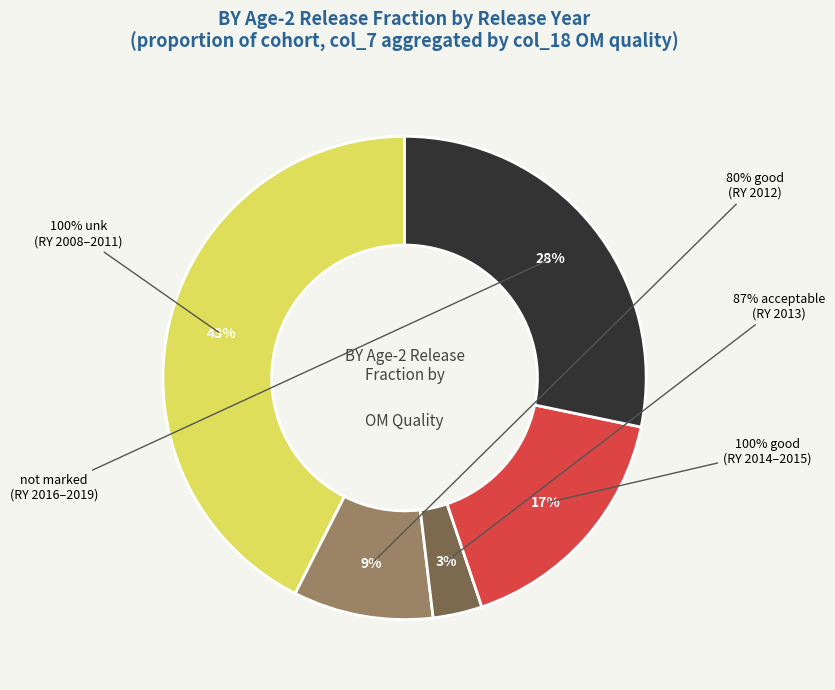

Which category has the biggest portion of the pie?

100% unk